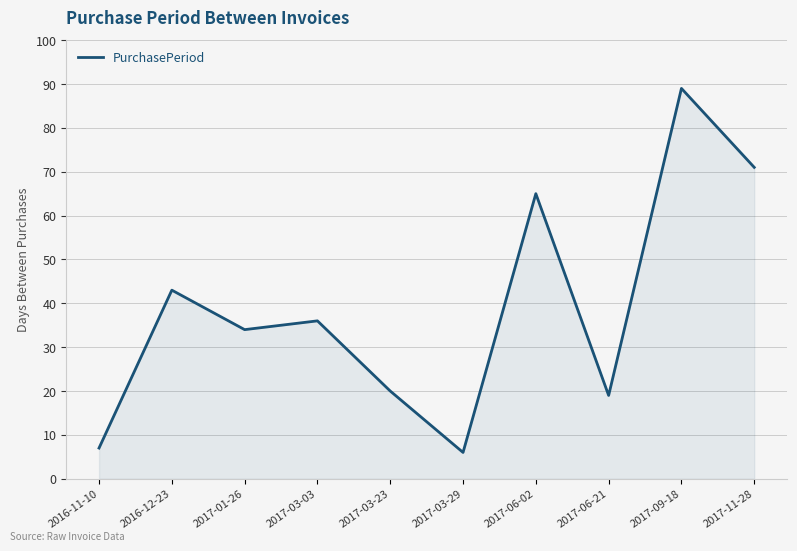

The value at 2016-12-23 is 76. True or false?

False